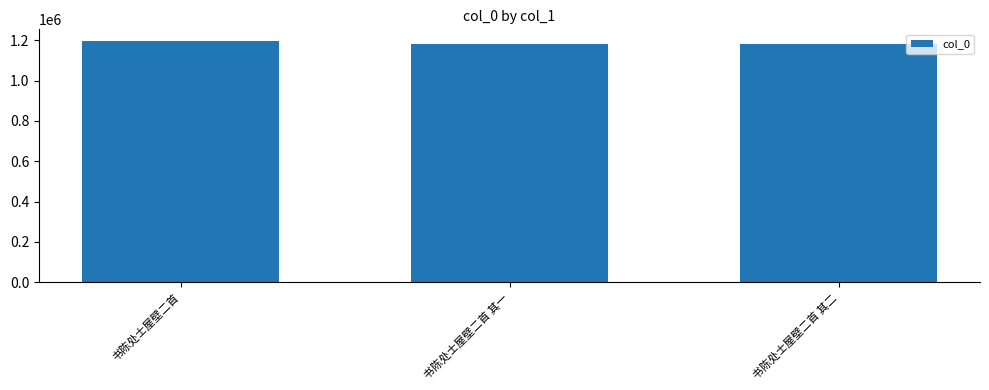

What is the sum of all values?

3556683